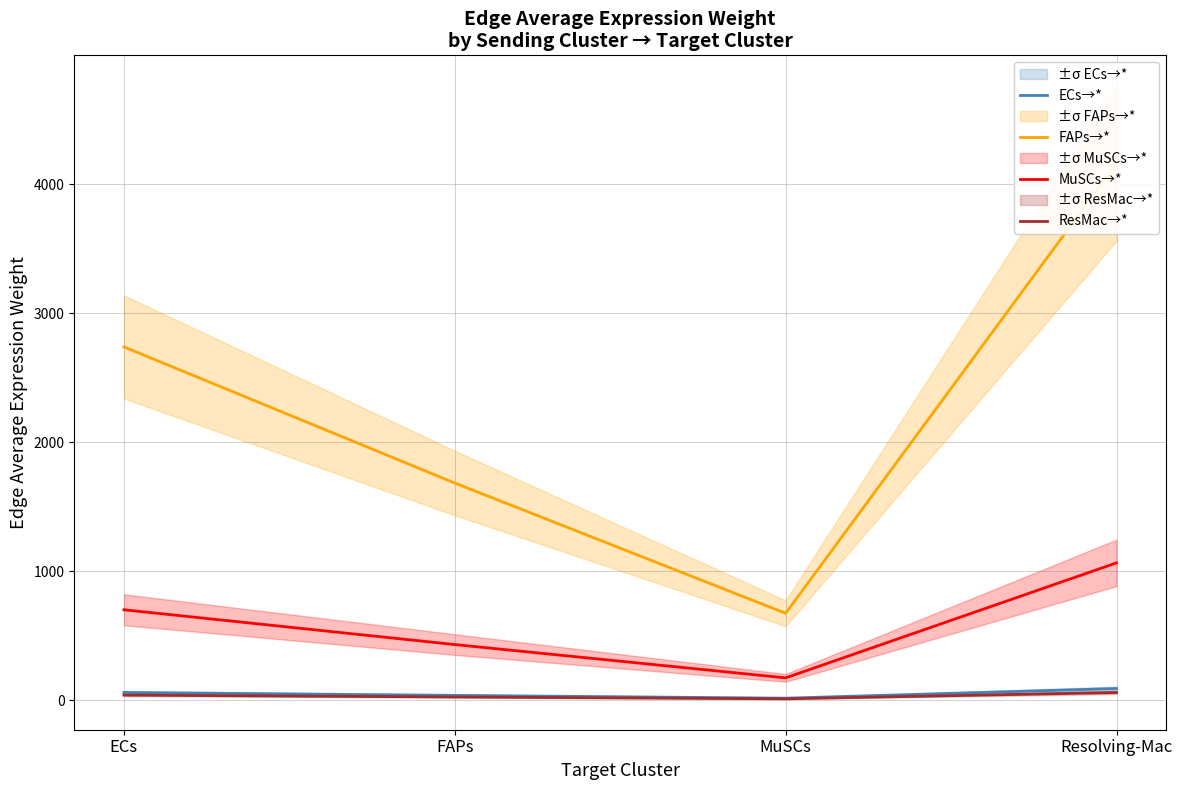

What is the sum of the ECs→* values at MuSCs and FAPs?

50.4